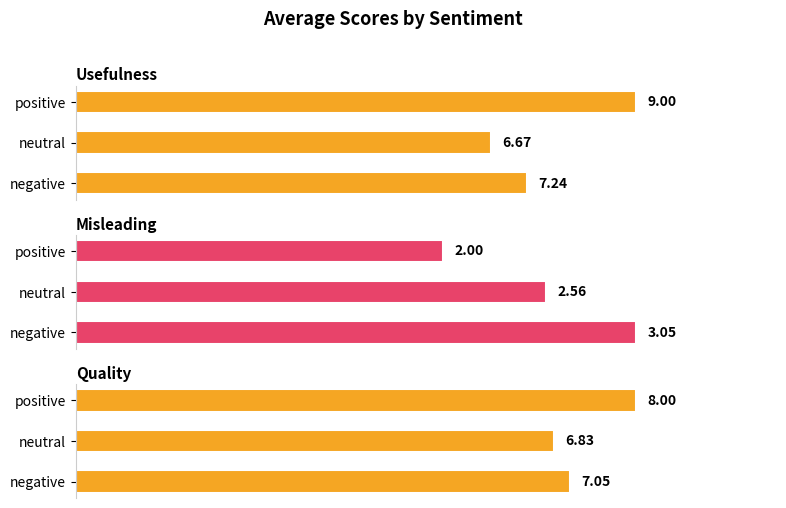

Which series changed the most between neutral and positive?

usefulness